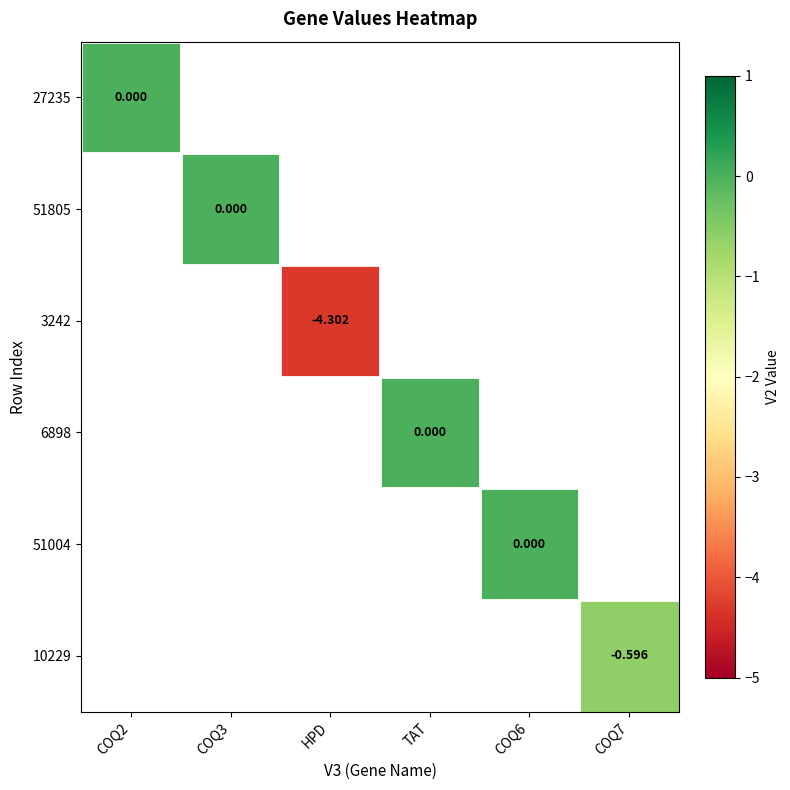

Is it true that 27235 equals 0.0 at COQ2?

True